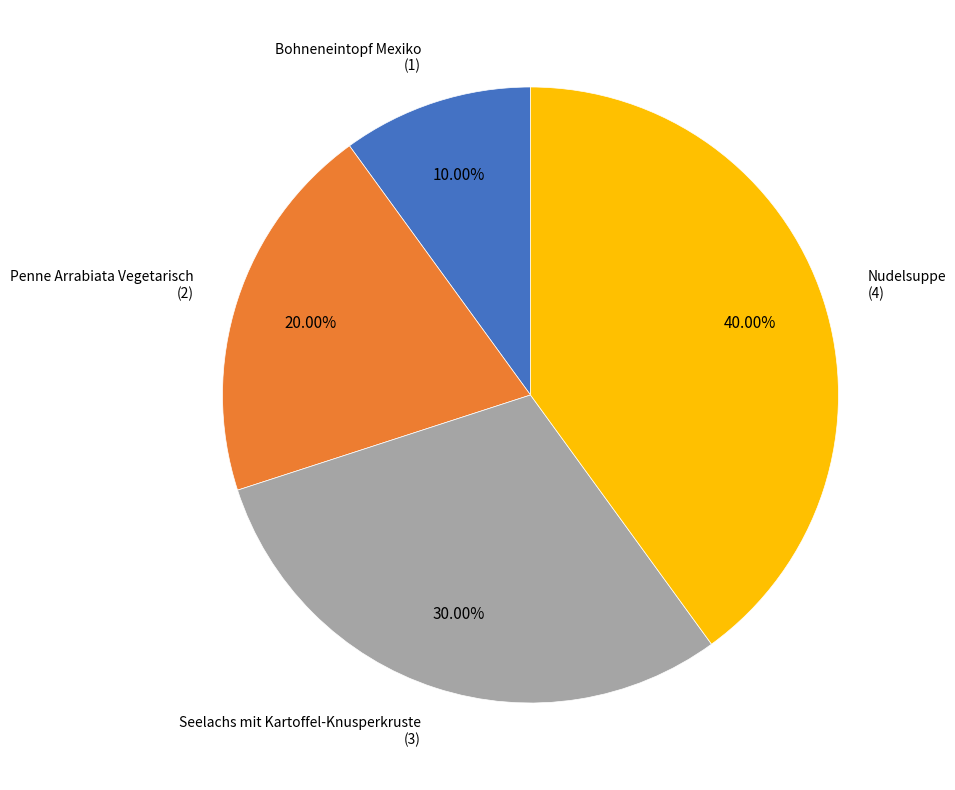

What percentage is the Seelachs mit Kartoffel-Knusperkruste slice, to the nearest percent?

30%